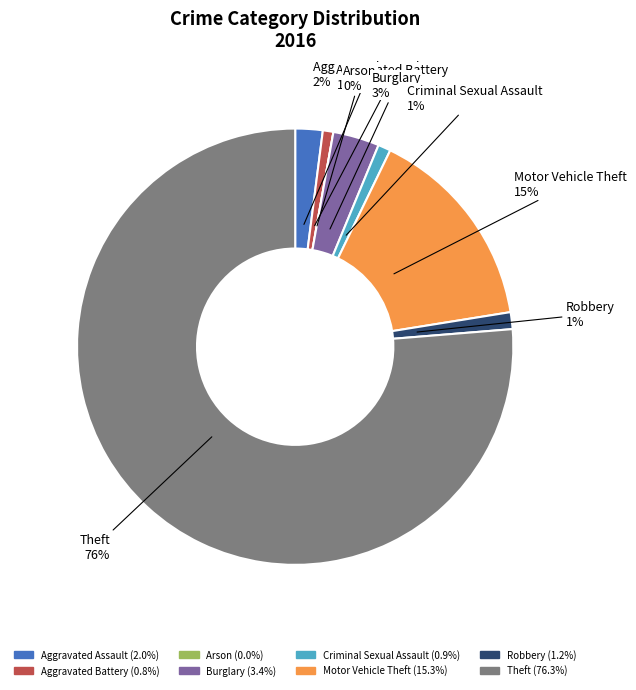

What is the largest slice in the pie chart?

Theft